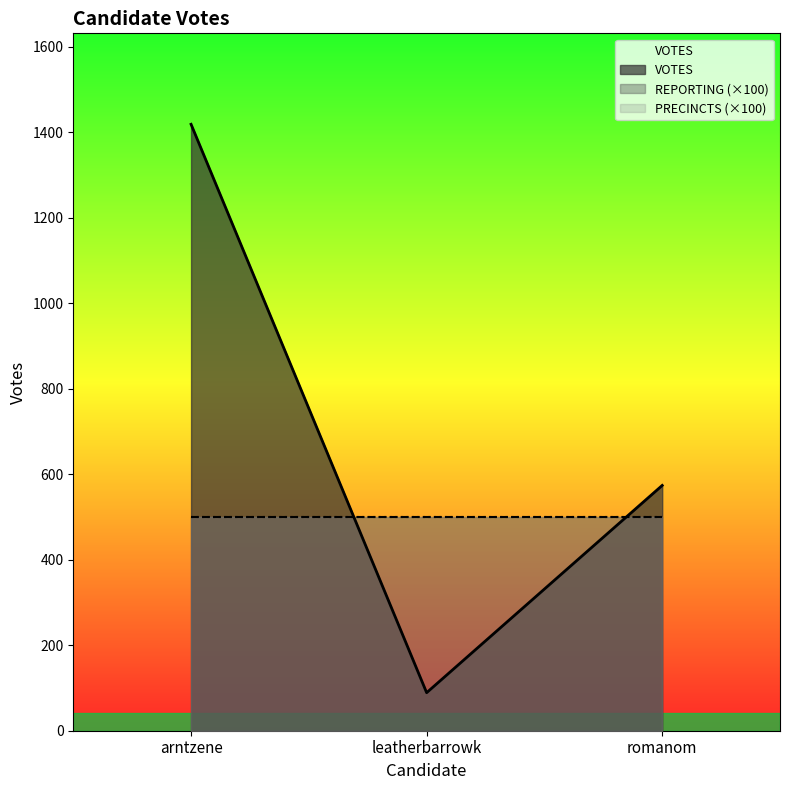

Rank the categories by VOTES value from lowest to highest.

leatherbarrowk, romanom, arntzene